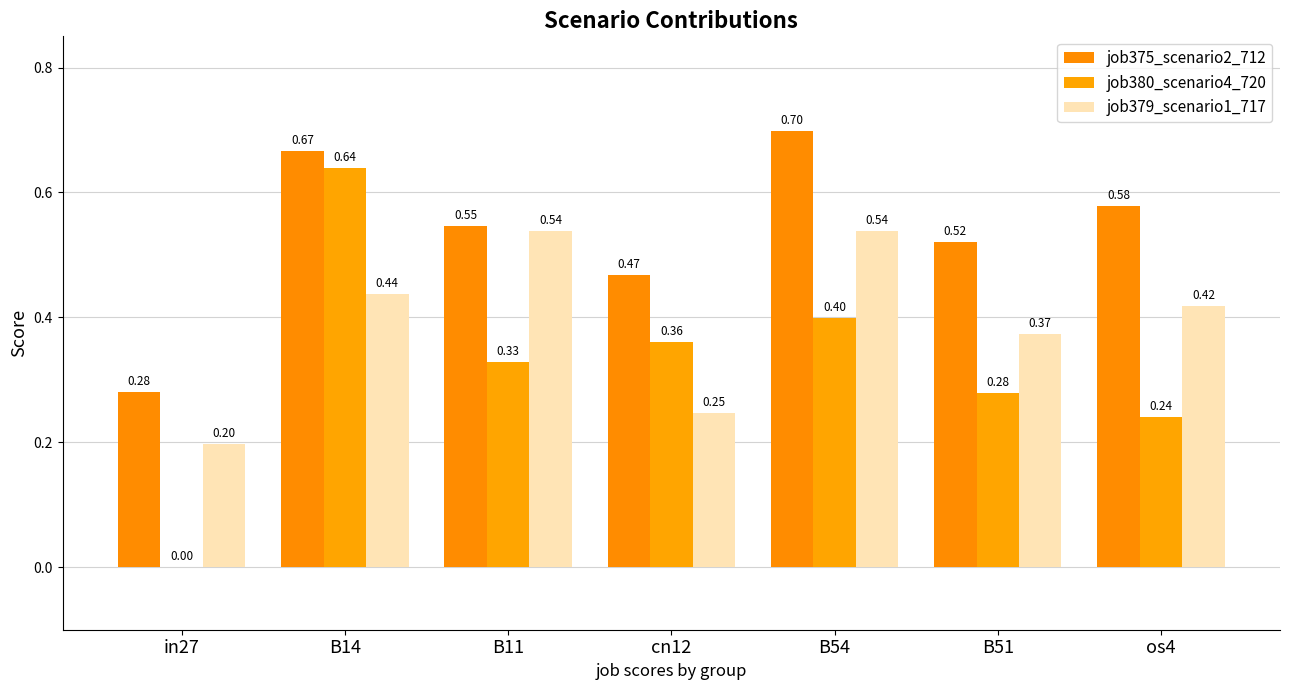

The job380_scenario4_720 series shows 0.1 at os4. True or false?

False